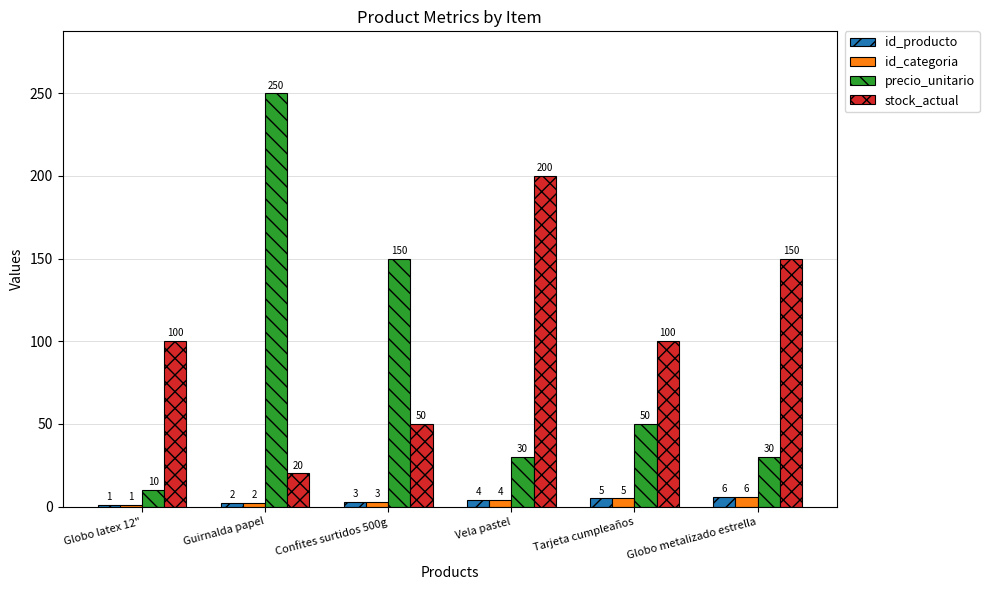

Where does the precio_unitario series first go above 50?

Guirnalda papel